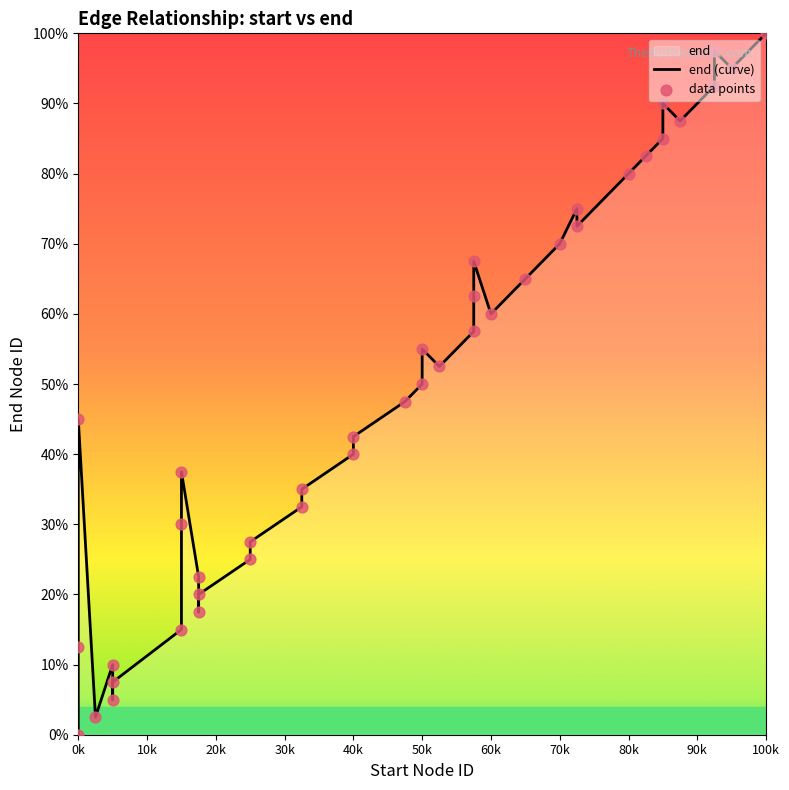

At how many categories does at least one series exceed 86?

6